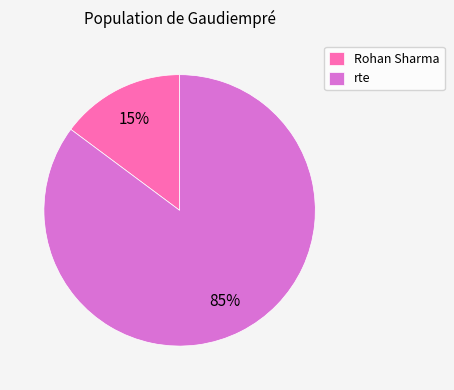

To the nearest percent, what percentage of the pie is rte?

85%